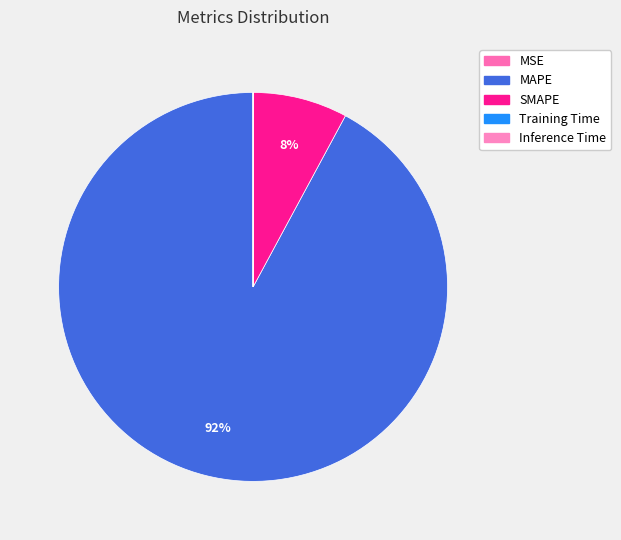

Does any single category account for the majority?

Yes